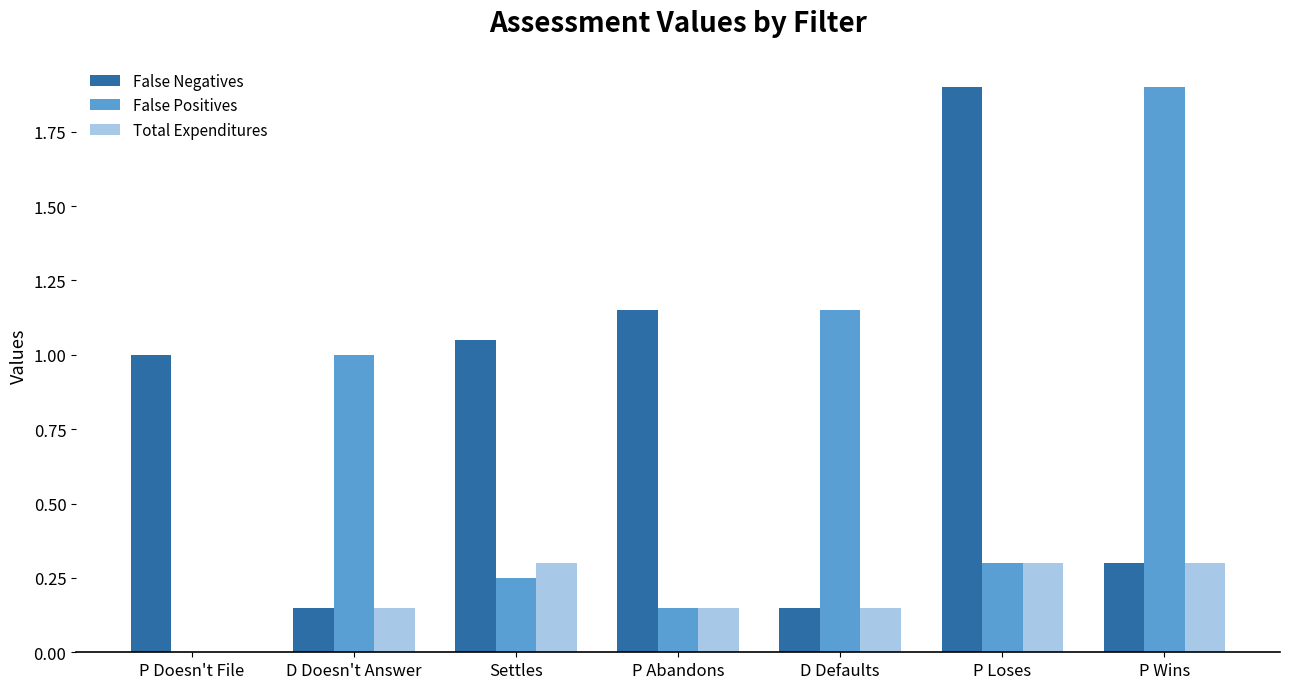

Is it true that Total Expenditures equals 0.3 at P Loses?

True